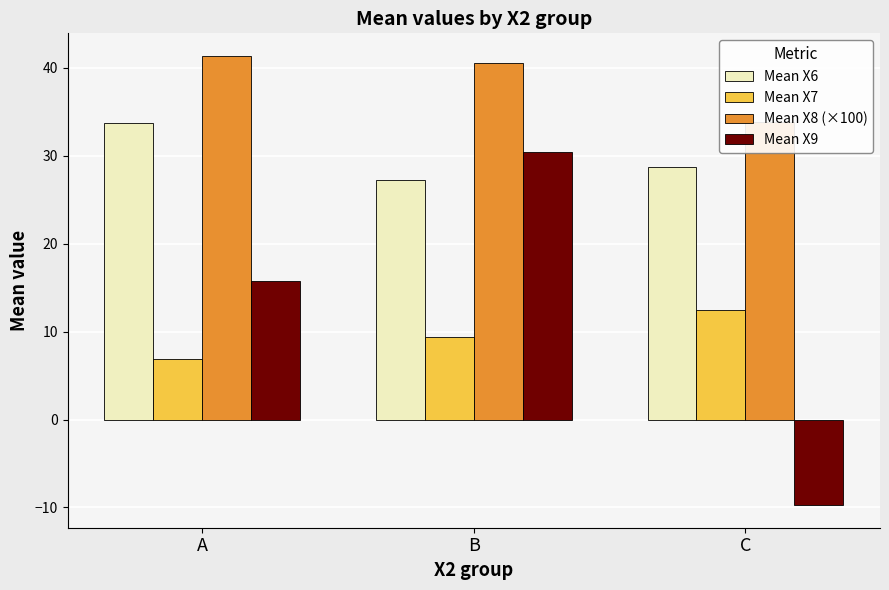

How many bars are there in each group?

4